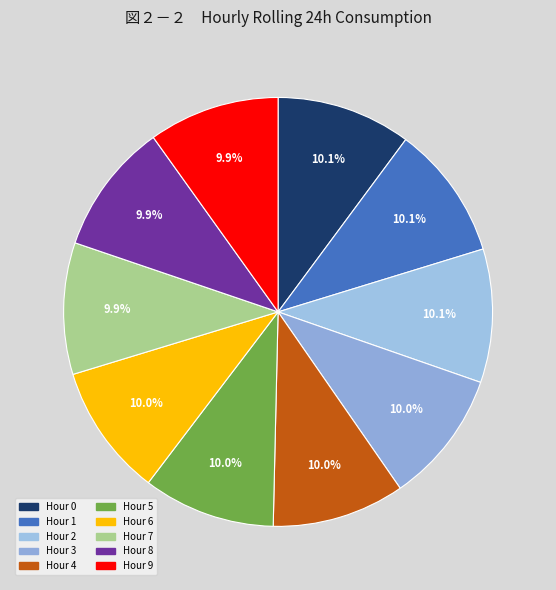

How many slices are in this pie chart?

10